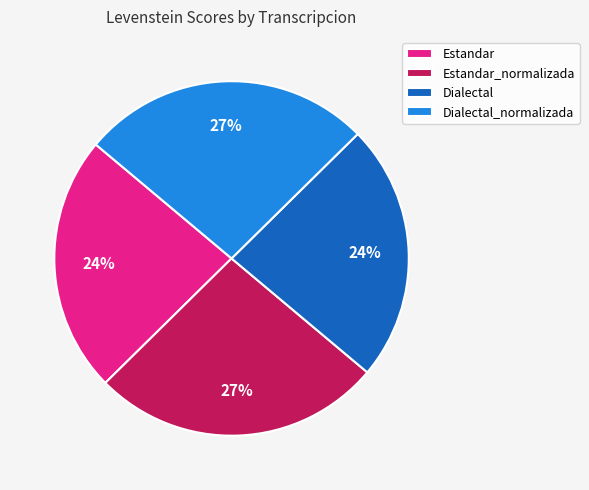

Does any single category account for the majority?

No